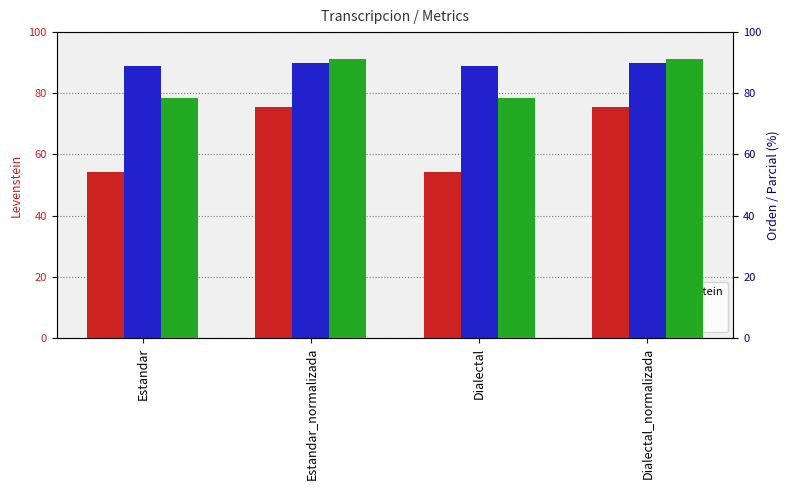

Which category has the highest value across all series?

Estandar_normalizada